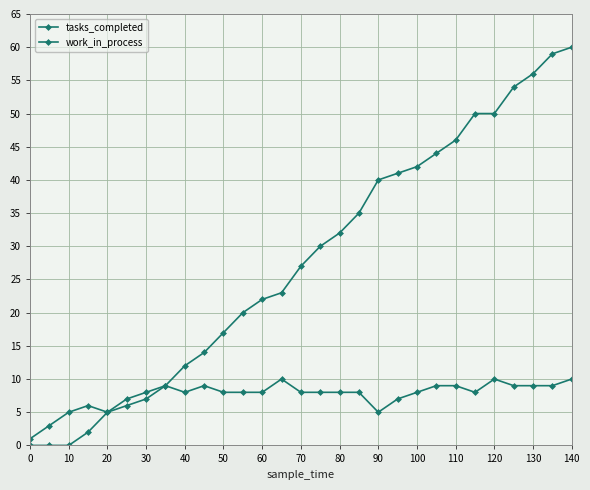

What is the highest value of the work_in_process series?

10